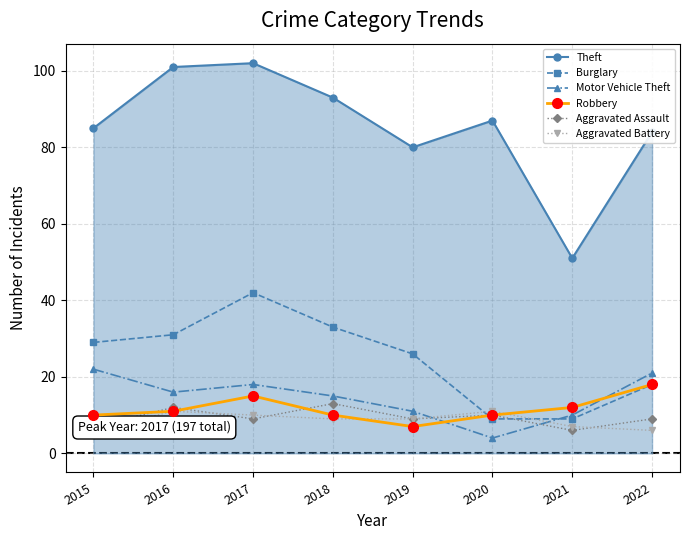

How many intersections are there between Burglary and Motor Vehicle Theft?

1